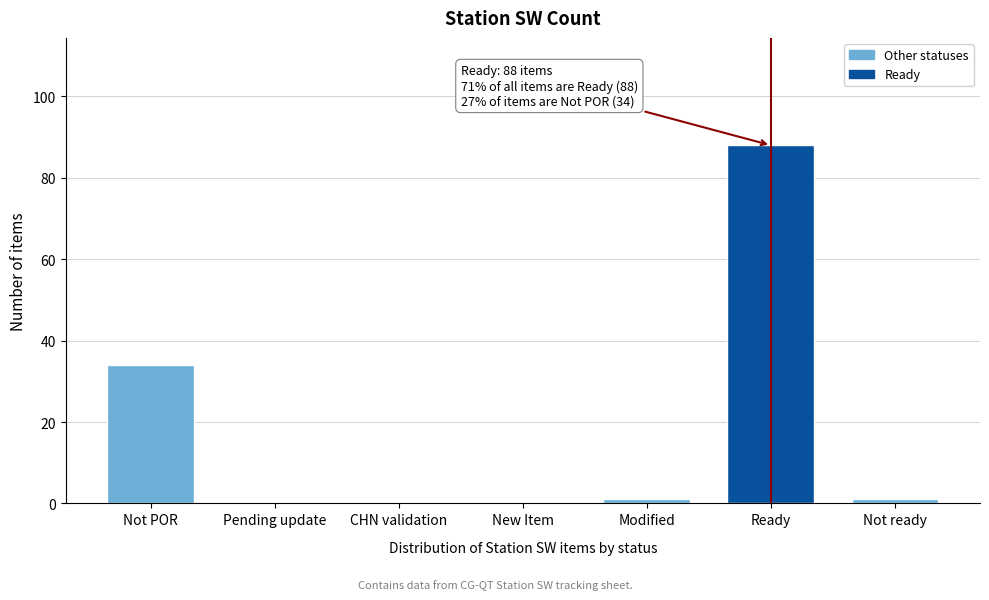

Reading left to right, extract all data points from this chart.

Not POR=34	Pending update=0	CHN validation=0	New Item=0	Modified=1	Ready=88	Not ready=1